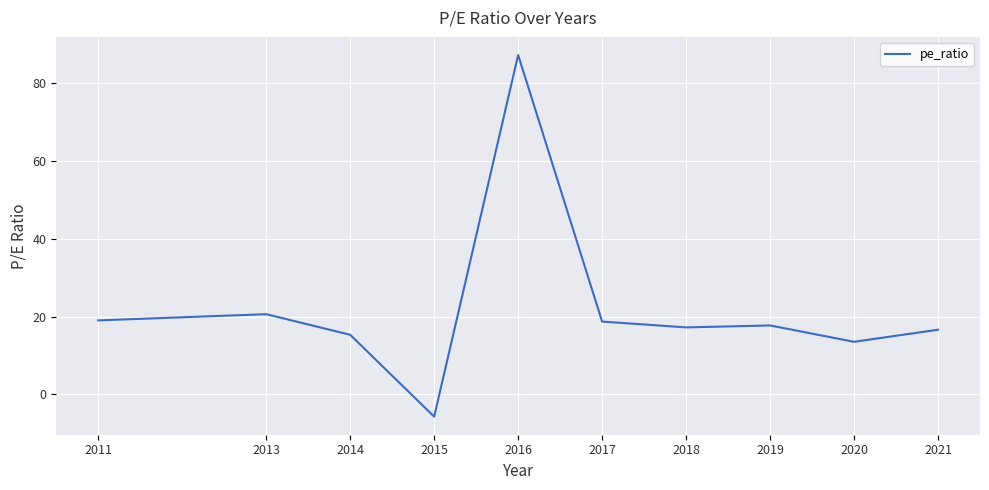

What is the change in value from 2016 to 2021?

-70.6